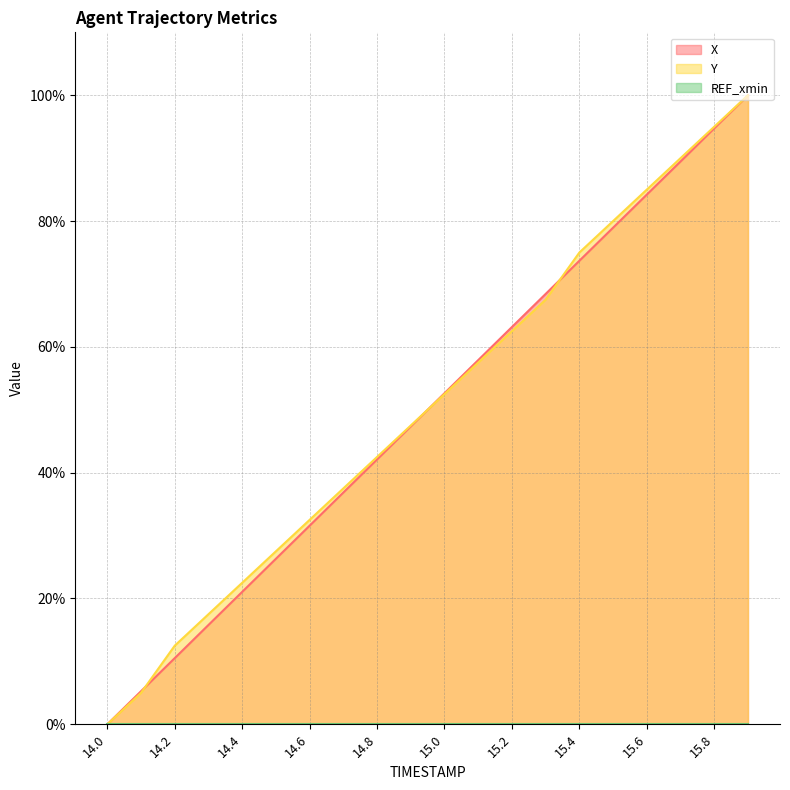

What is the average value of the Y series?

50.5